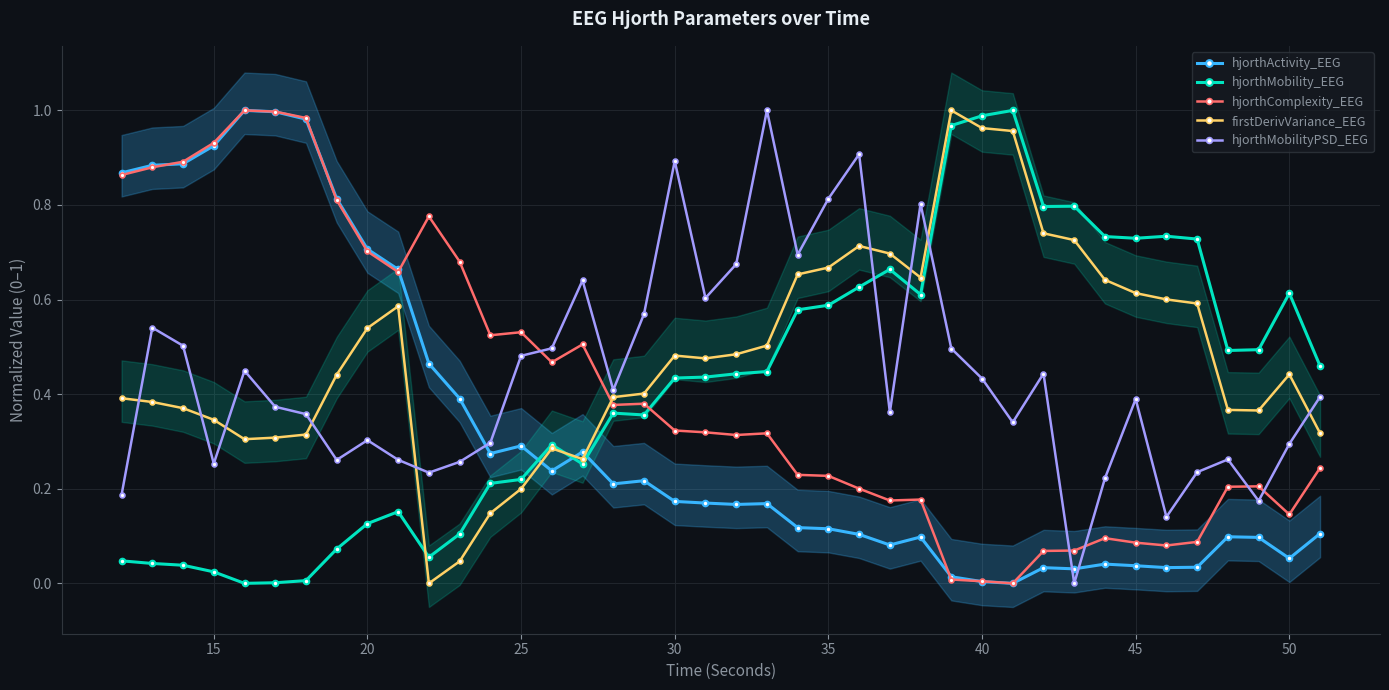

True or false: hjorthMobility_EEG and hjorthComplexity_EEG cross at least once.

True